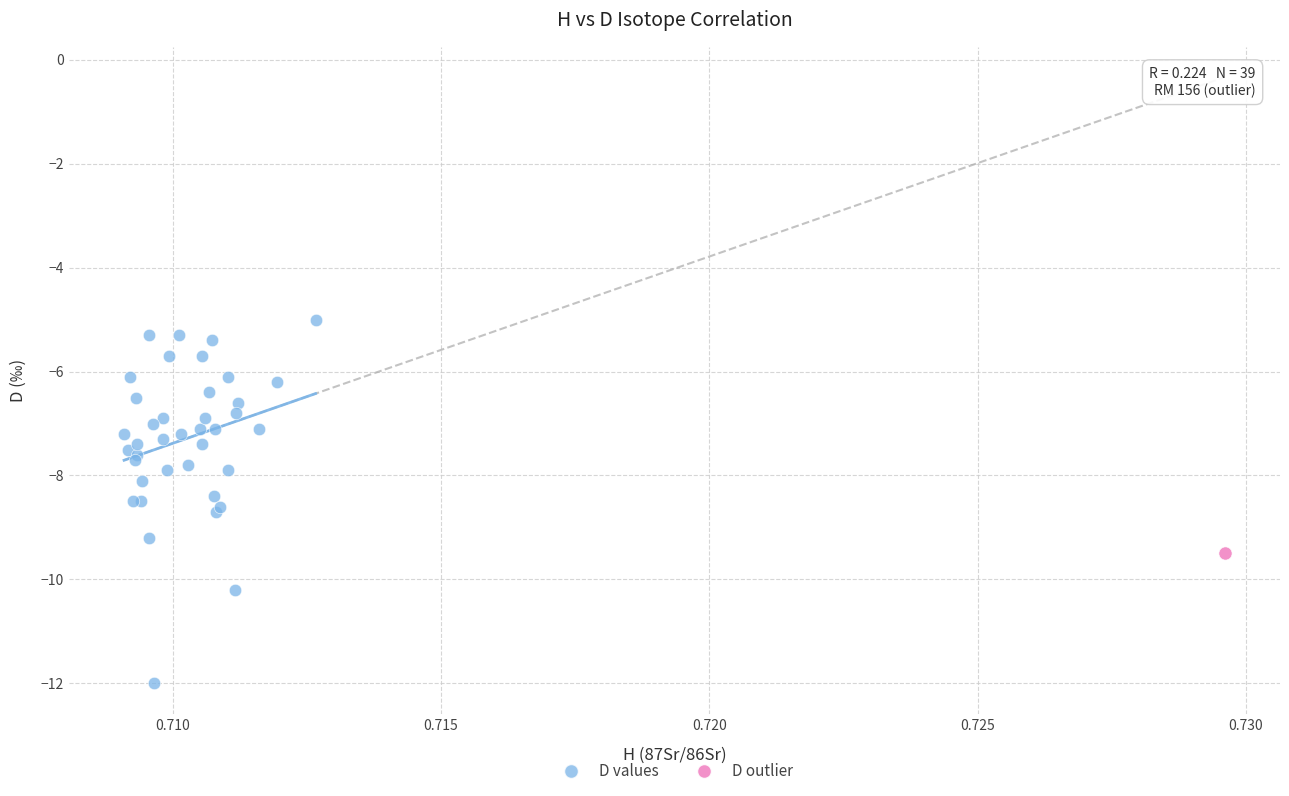

What are all the series names shown in the legend?

D values, D outlier